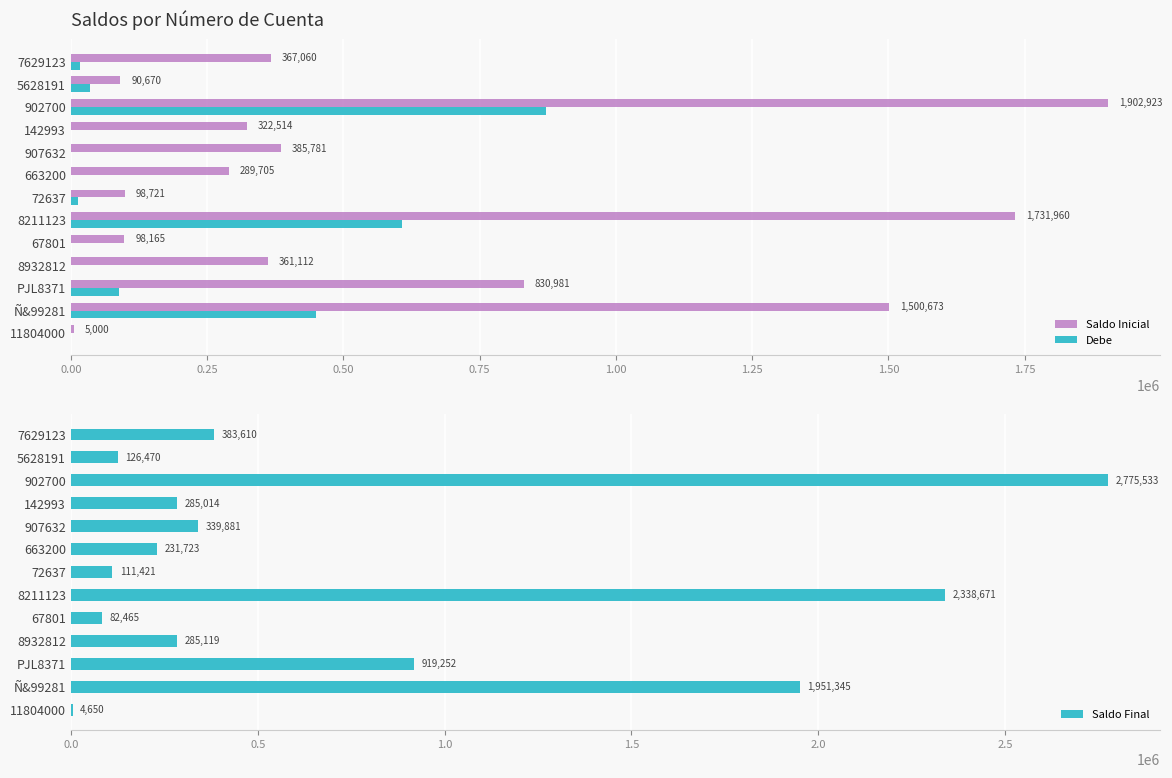

Which category has the highest value in the Saldo Inicial series?

902700